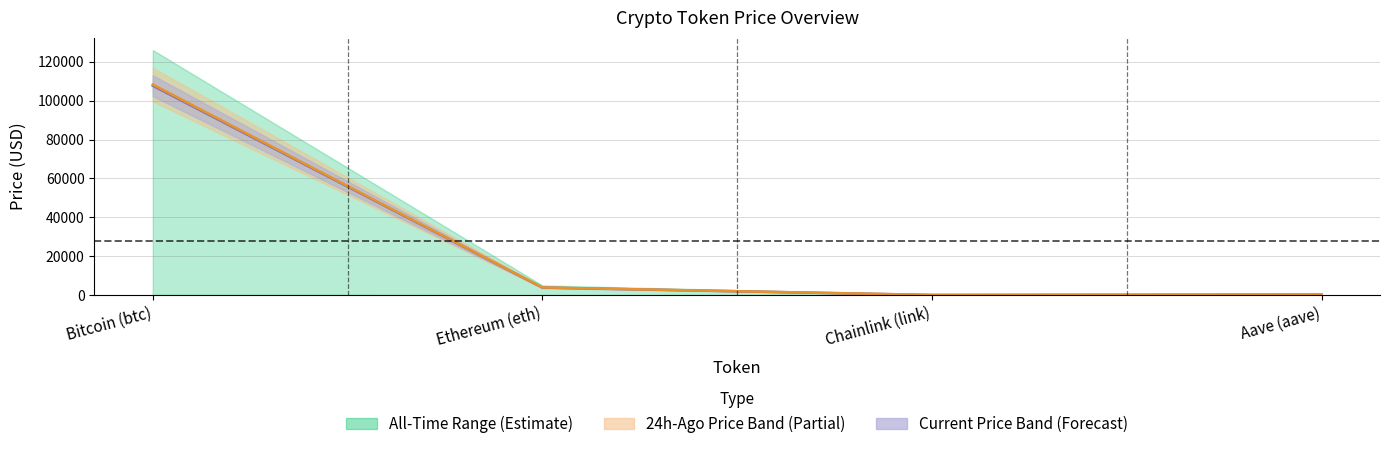

At how many categories does at least one series exceed 52201?

1